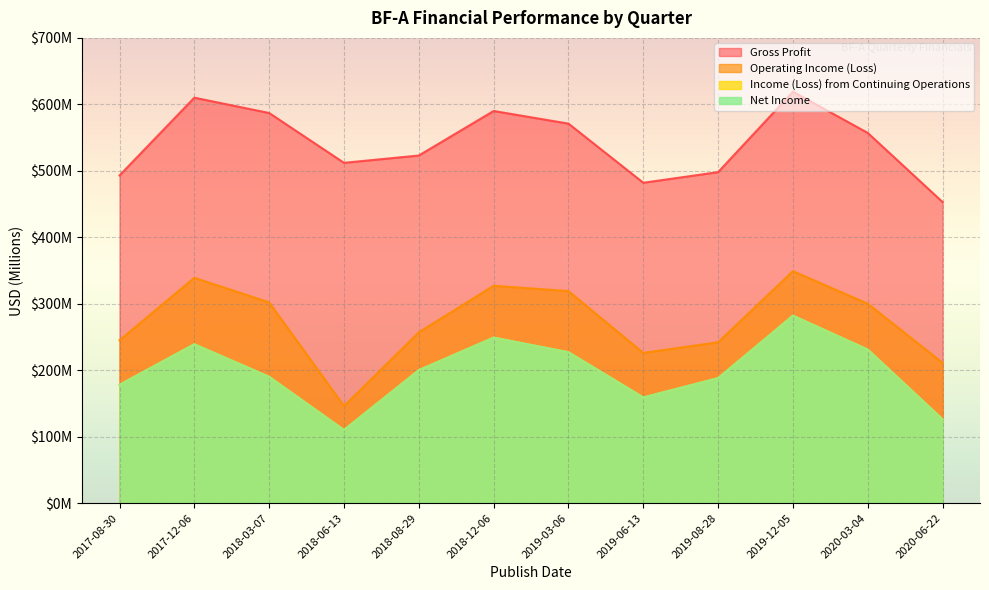

True or false: Net Income and Gross Profit cross at least once.

False